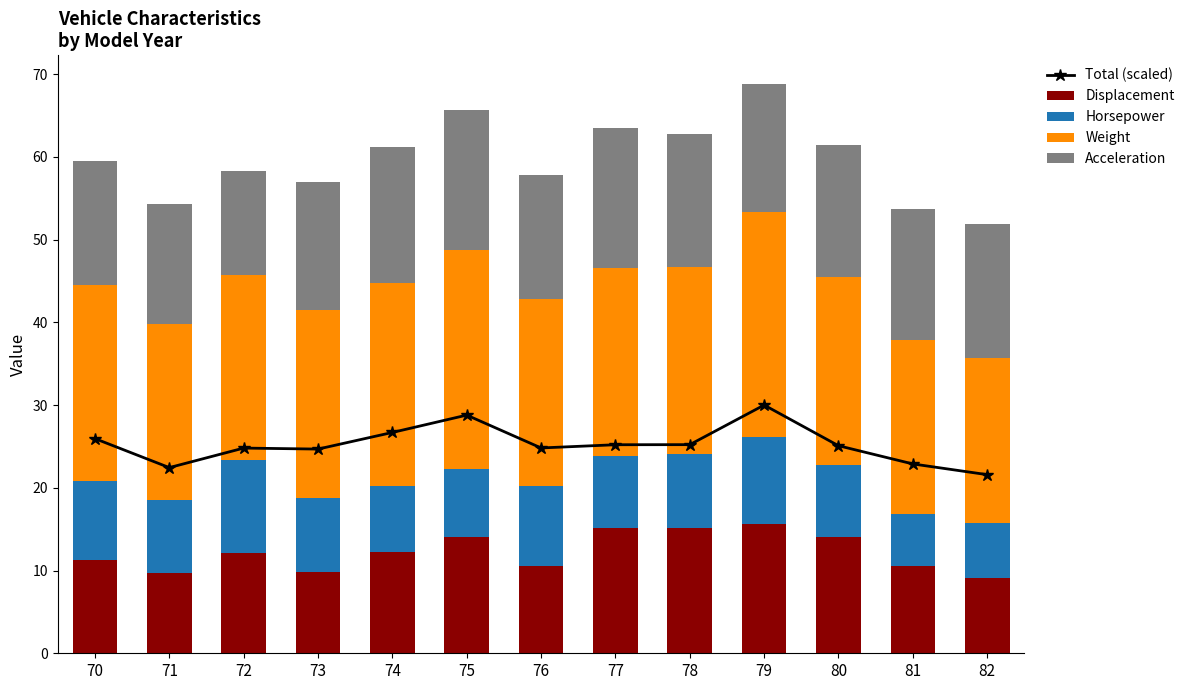

What is the difference between the maximum and second lowest values in the Displacement series?

5.9